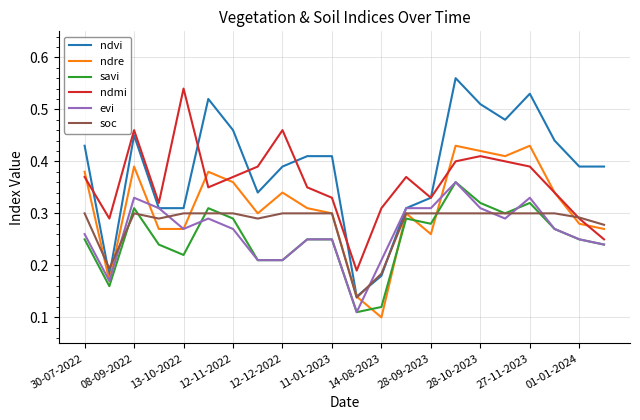

How many intersections are there between ndre and savi?

4